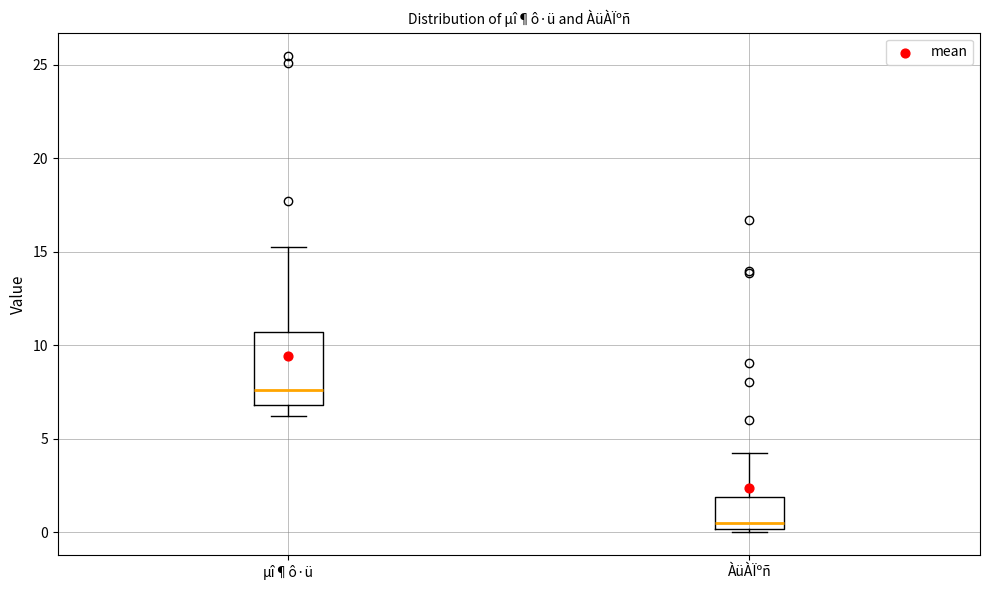

Where does the median line of the box for µî¶ô·ü sit on the y-axis? The values are not printed on the chart, so give them approximately, as read against the axis.

7.5